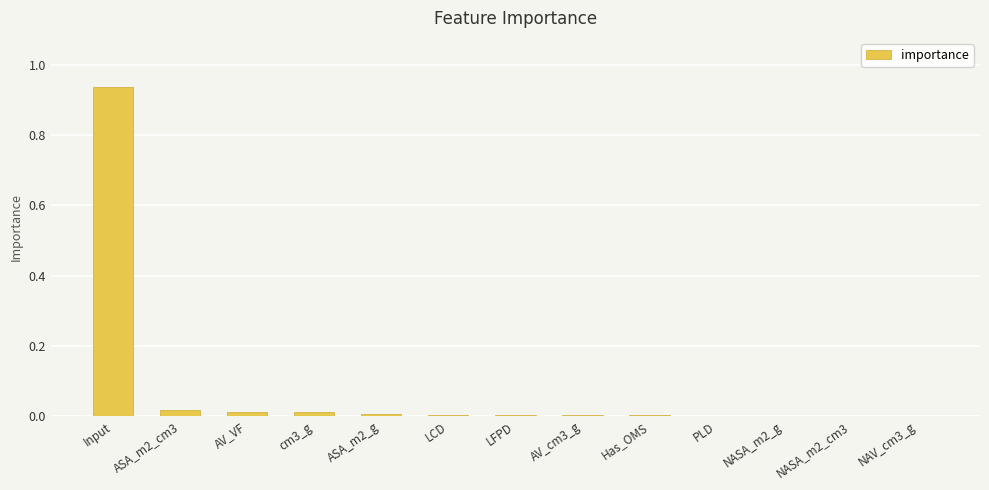

Which label corresponds to the largest value in the chart?

Input